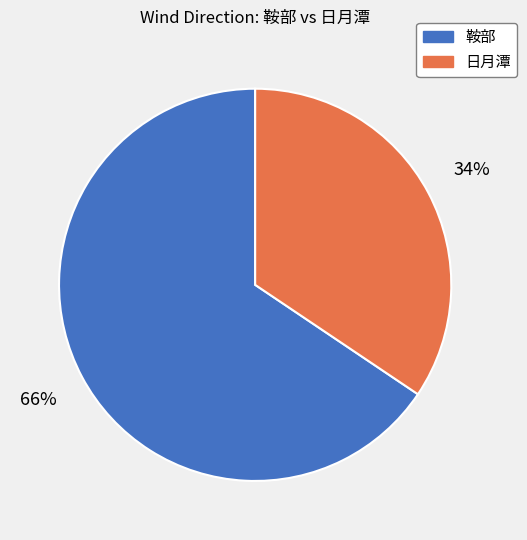

Is there a majority slice in this chart?

Yes